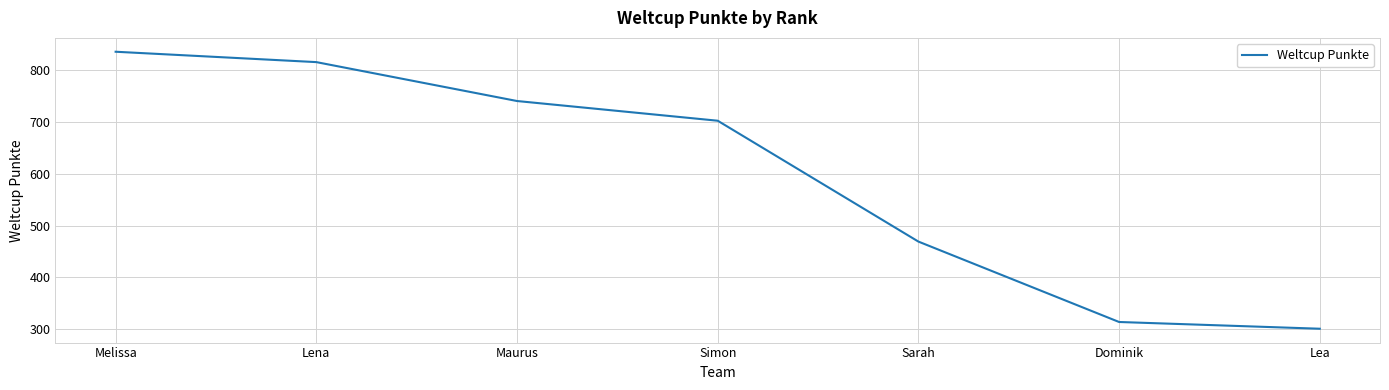

What is the maximum value shown in the chart?

835